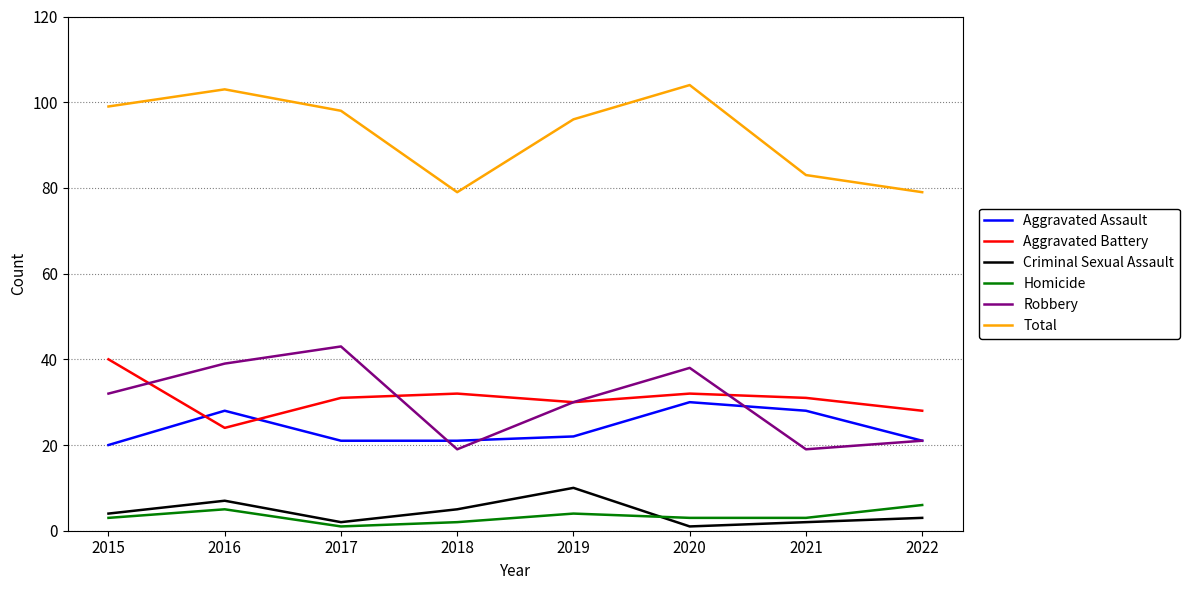

List the series in order of their peak value, lowest first.

Homicide, Criminal Sexual Assault, Aggravated Assault, Aggravated Battery, Robbery, Total